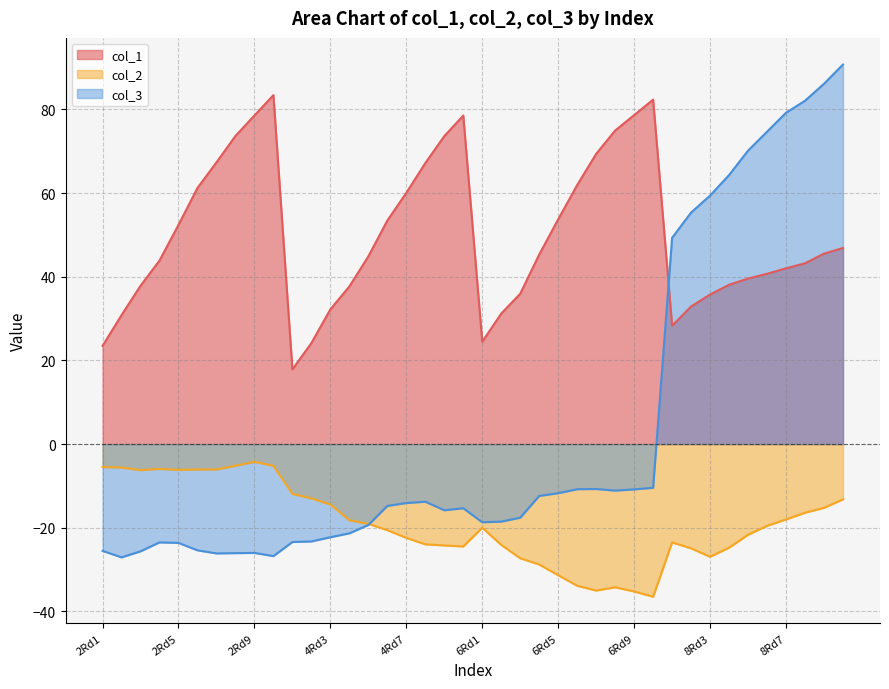

What is the total value across all series at 6Rd9?

32.6